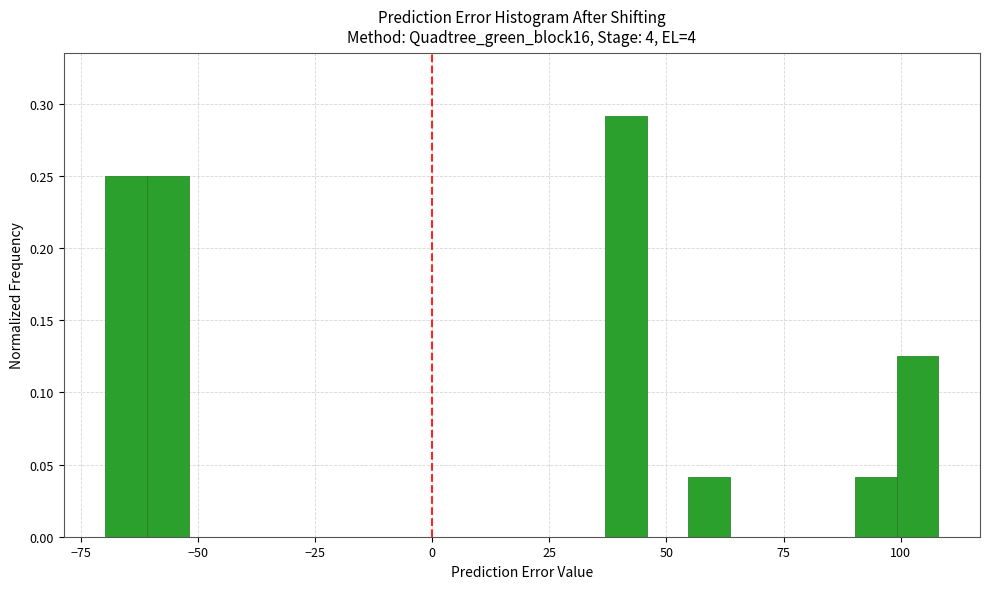

Around what value on the x-axis is the tallest bar? Give the approximate position of its centre, as read against the axis.

40